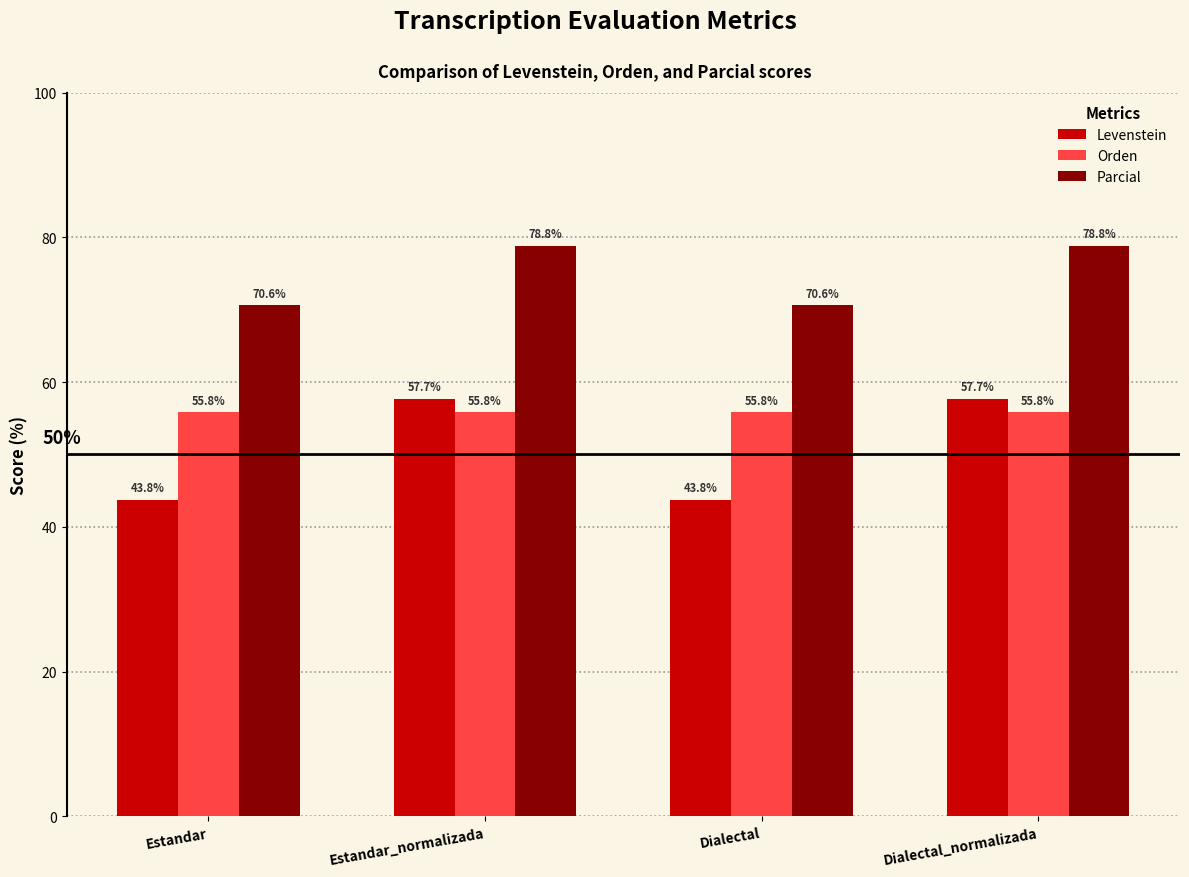

What is the smallest value displayed?

43.8